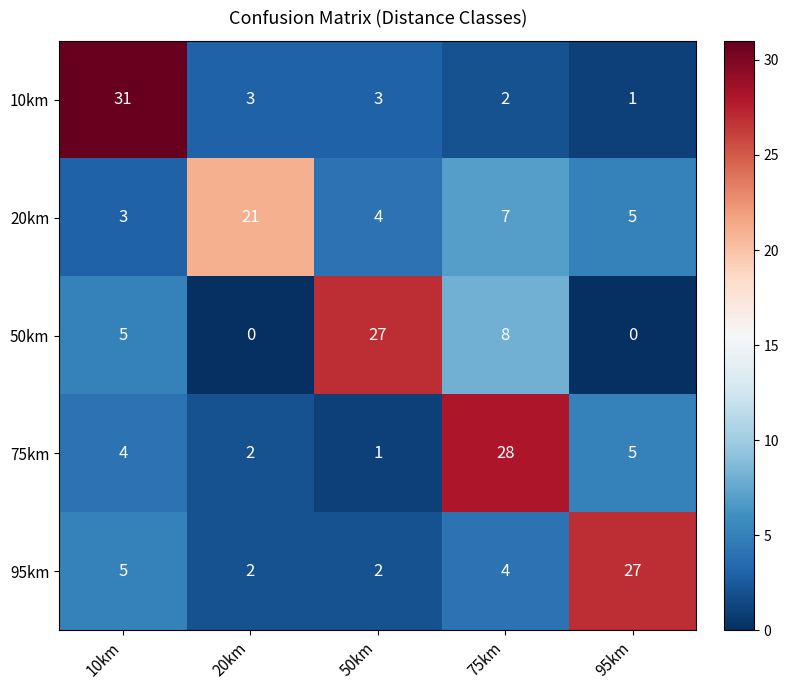

How many distinct data groups are displayed?

5